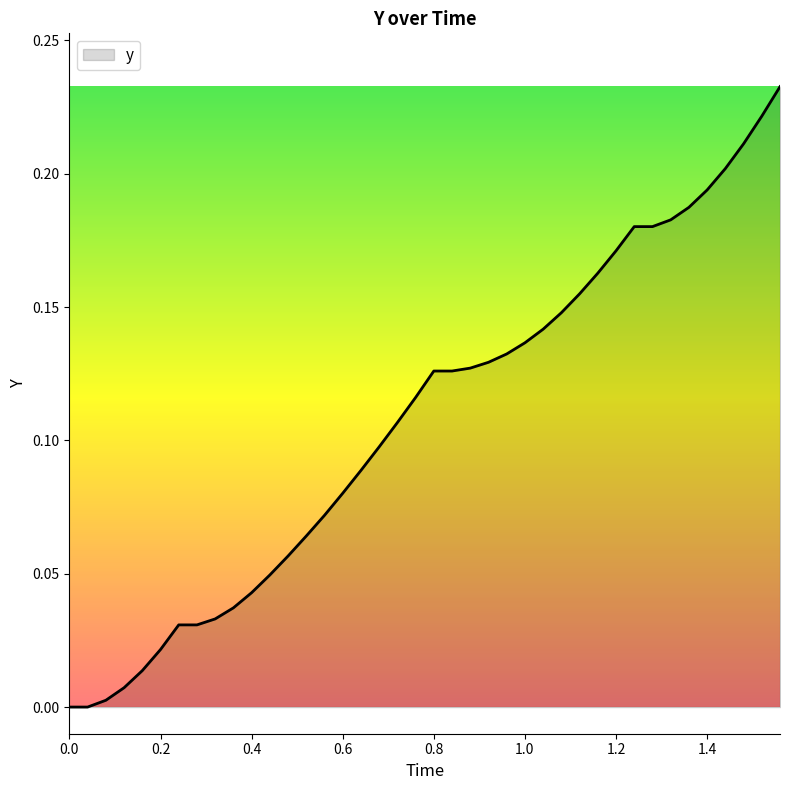

Does the chart have visible grid lines?

No